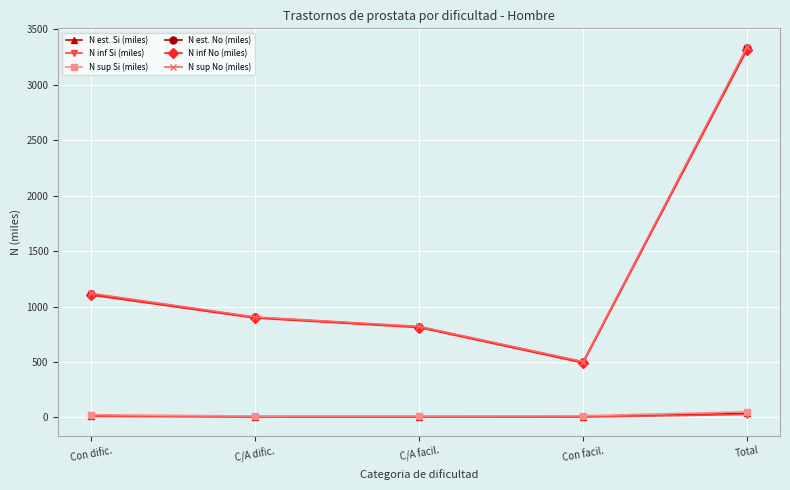

True or false: N est. Si (miles) has more than 2 points higher than both neighbors.

False